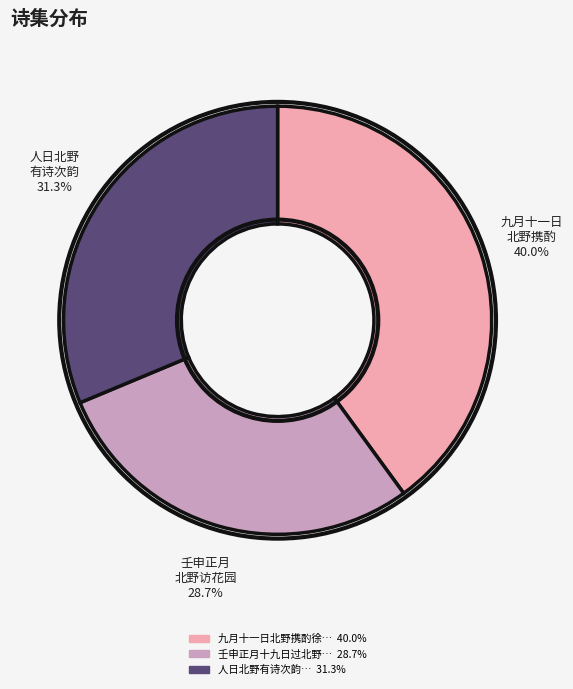

Does any single category account for the majority?

No